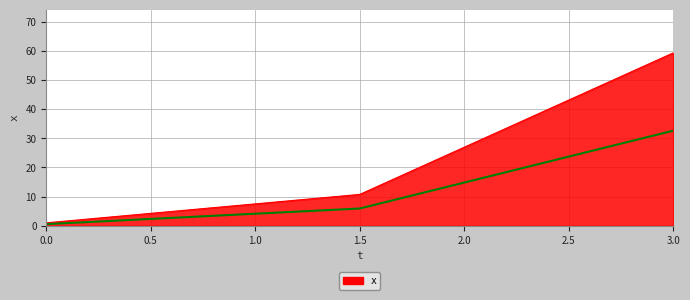

What is the change in value from 0 to 1.5?

+9.8